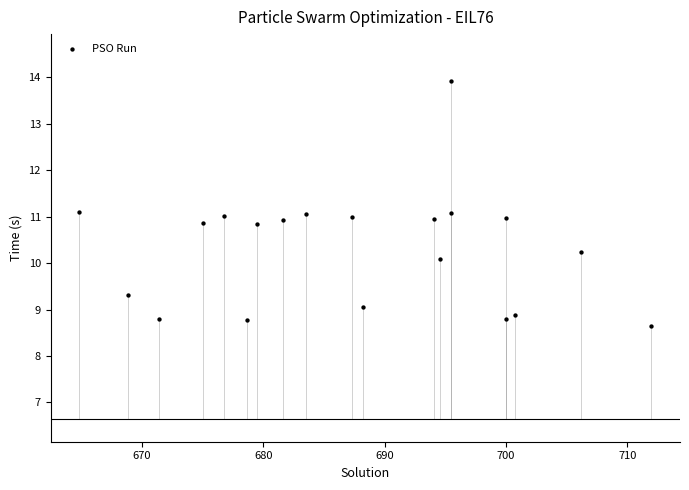

What is the range of X values (max minus min)?

47.2